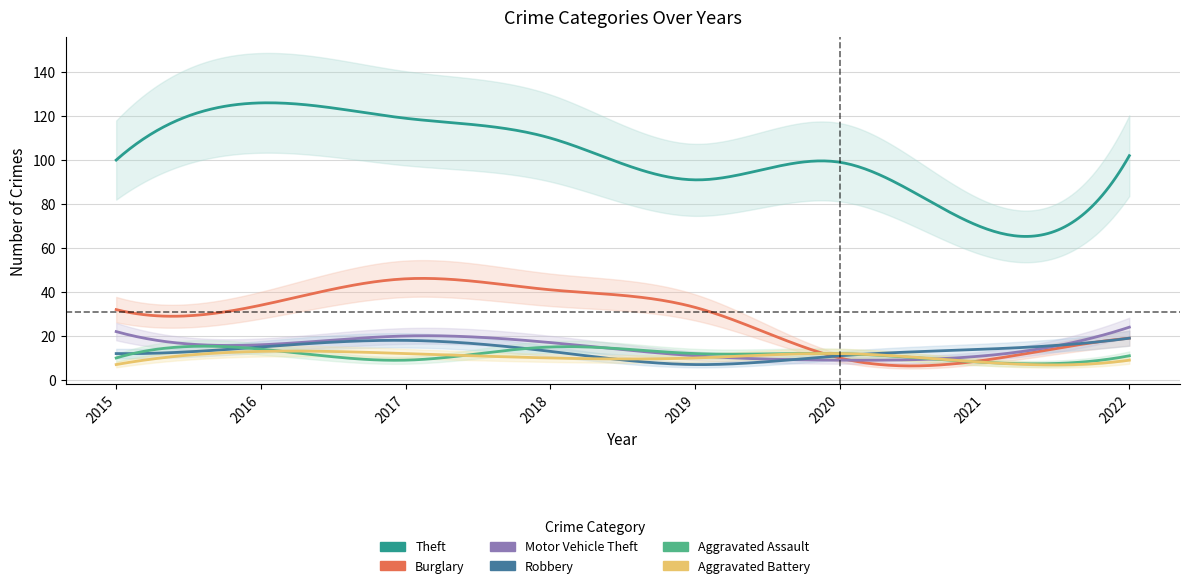

Reading left to right, extract all data points from this chart.

Theft: 2015=100	2016=126	2017=119	2018=110	2019=91	2020=99	2021=69	2022=102
Burglary: 2015=32	2016=34	2017=46	2018=41	2019=33	2020=10	2021=9	2022=19
Motor Vehicle Theft: 2015=22	2016=16	2017=20	2018=17	2019=11	2020=9	2021=11	2022=24
Robbery: 2015=12	2016=15	2017=18	2018=13	2019=7	2020=11	2021=14	2022=19
Aggravated Assault: 2015=10	2016=14	2017=9	2018=15	2019=12	2020=12	2021=8	2022=11
Aggravated Battery: 2015=7	2016=13	2017=12	2018=10	2019=10	2020=12	2021=8	2022=9